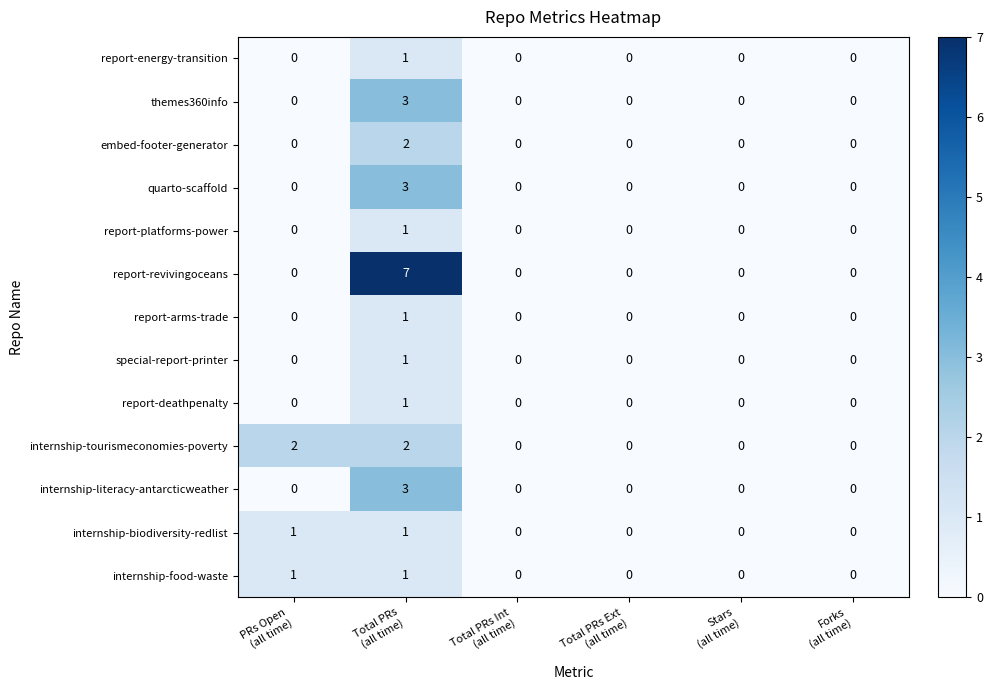

What is the highest value of the internship-literacy-antarcticweather series?

3